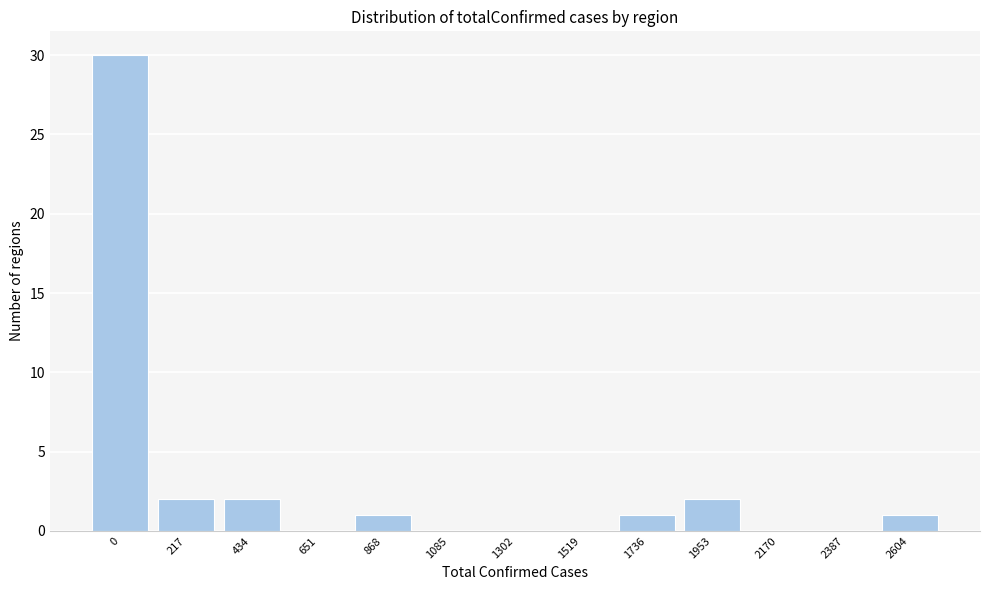

Reading left to right, what are all the values shown in this chart?

0=30	217=2	434=2	651=0	868=1	1085=0	1302=0	1519=0	1736=1	1953=2	2170=0	2387=0	2604=1